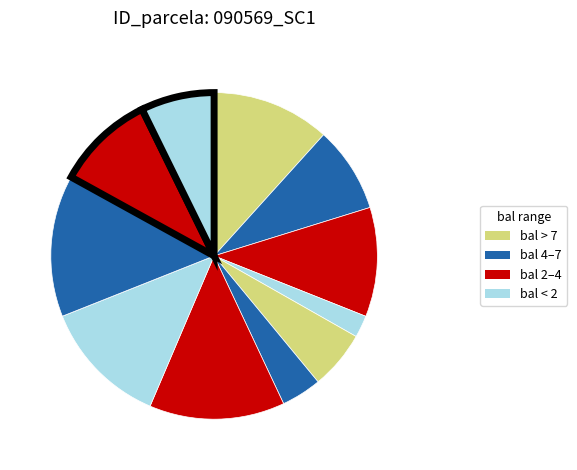

To the nearest percent, what is the average slice percentage?

8%